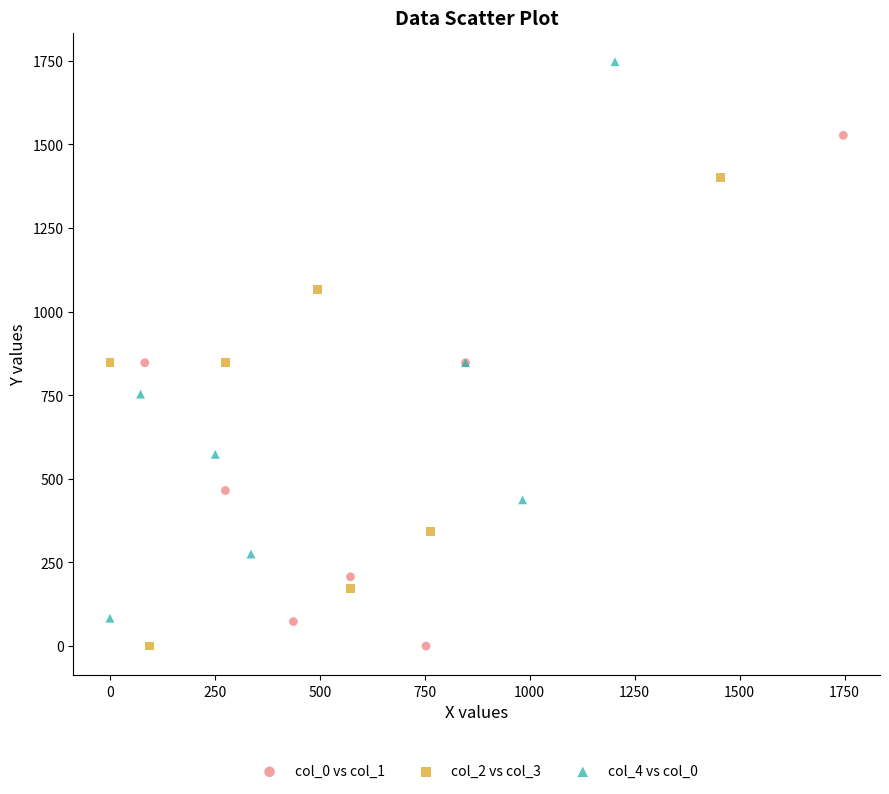

Which series reaches the maximum Y coordinate?

col_4 vs col_0